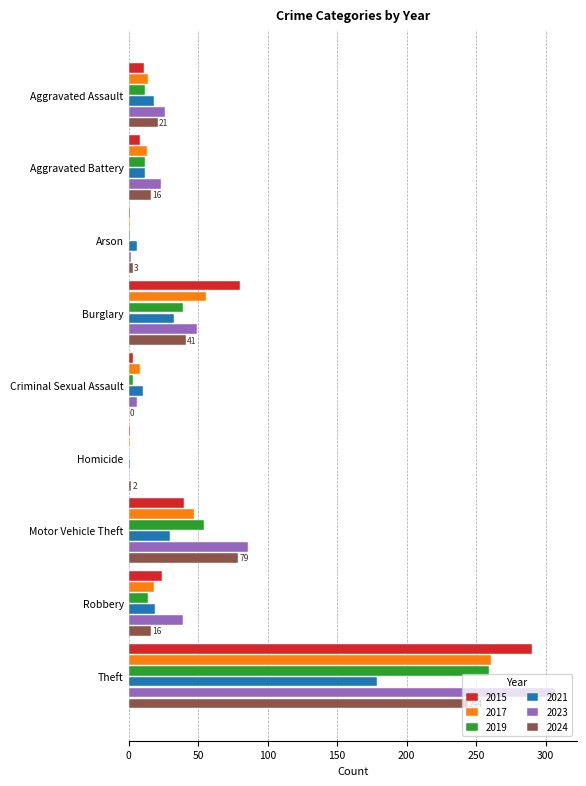

What is the sum of the 2023 values at Aggravated Assault and Burglary?

75